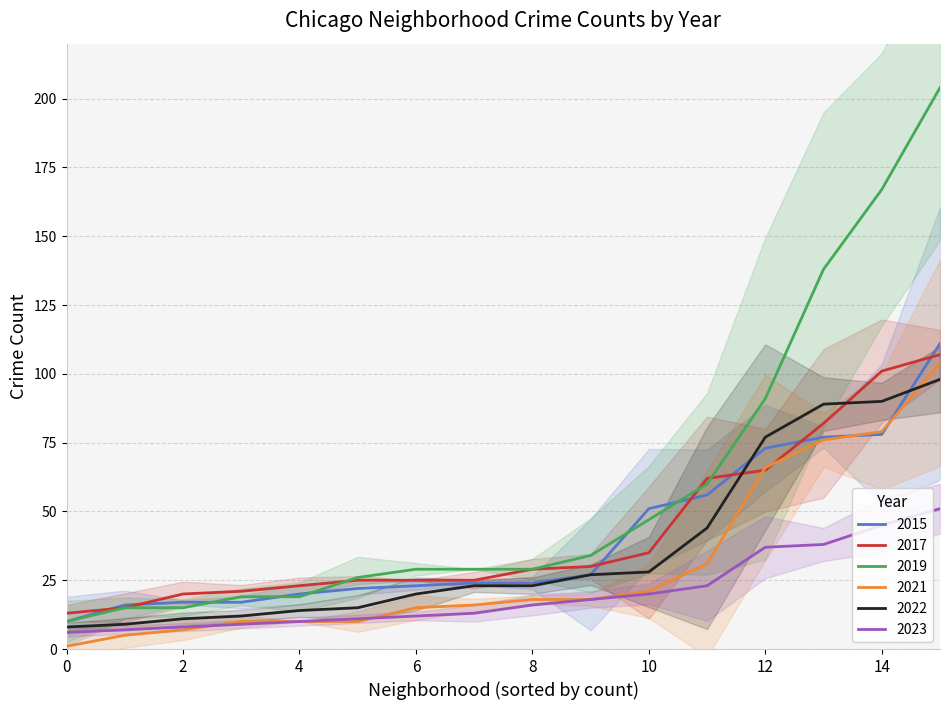

True or false: 2017 and 2023 intersect in this chart.

False